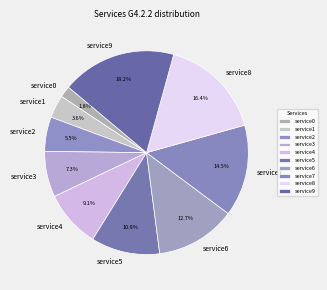

The service5 slice represents 11% of the pie. True or false?

True